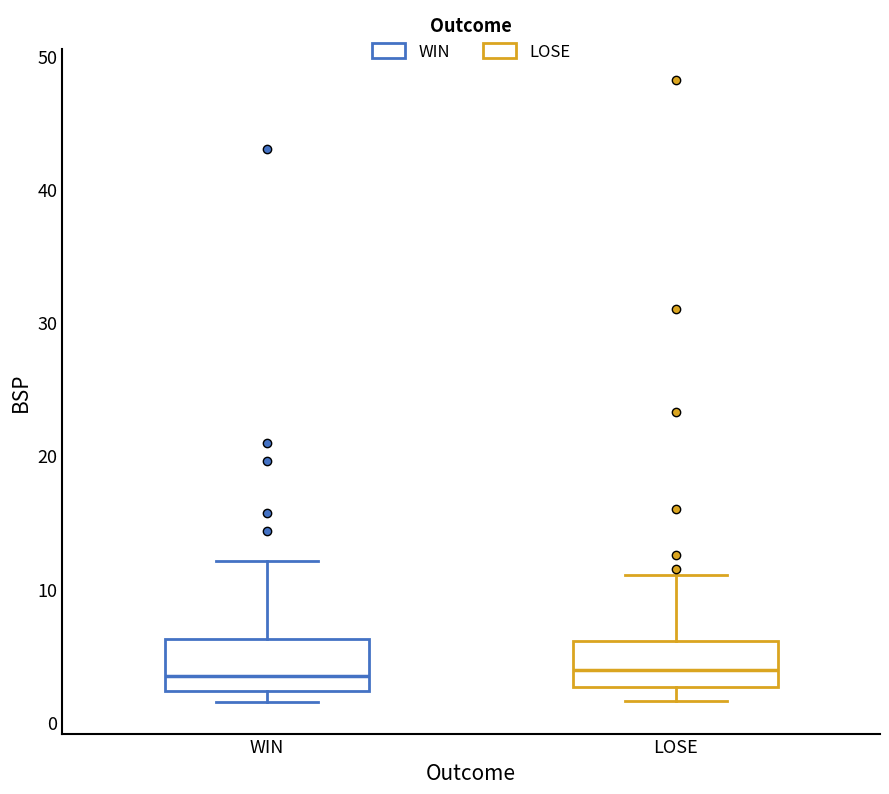

Where does the upper whisker of the box for WIN end on the y-axis? The values are not printed on the chart, so give them approximately, as read against the axis.

12